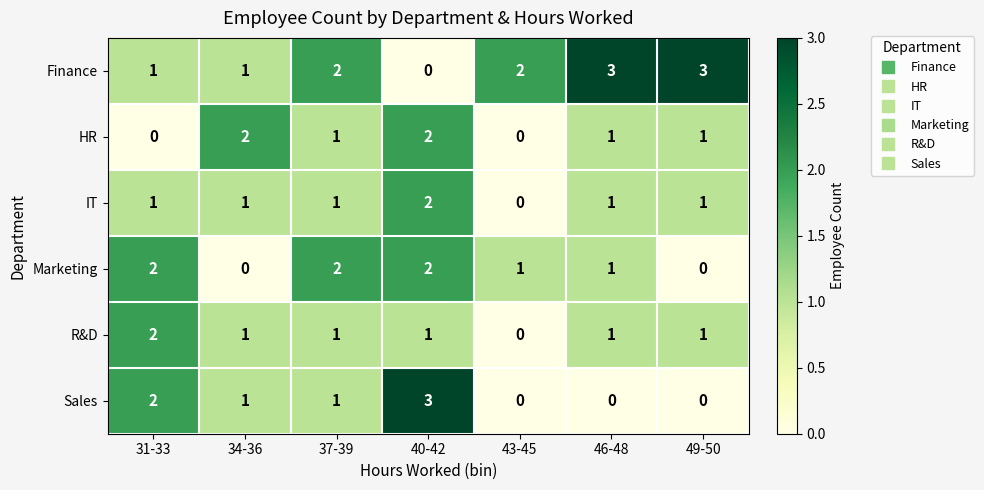

What is the sum of all IT values?

7